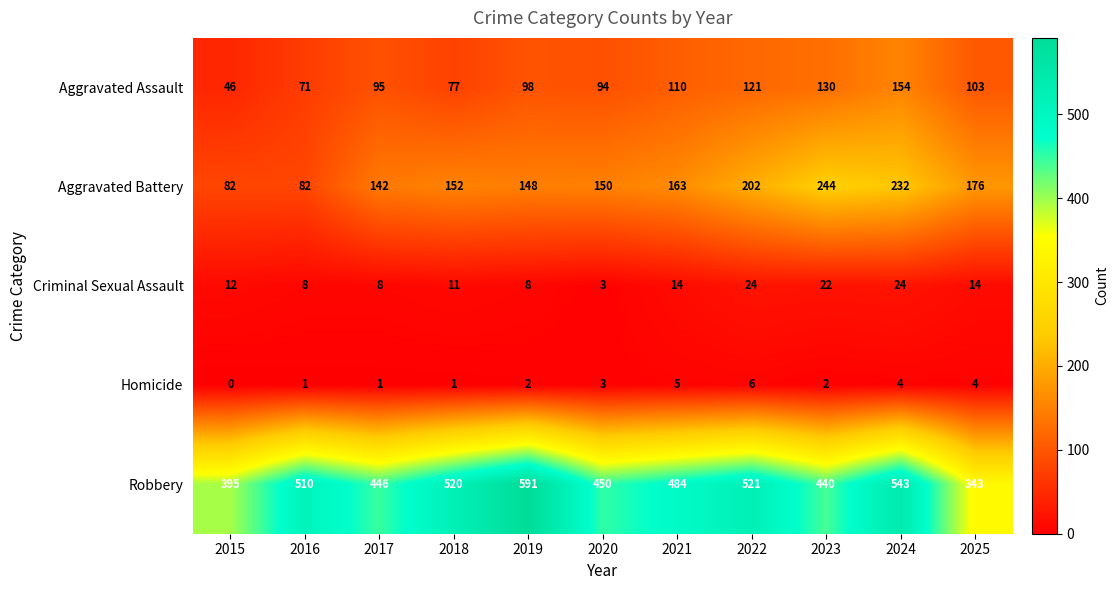

What is the average value of the Aggravated Battery series?

161